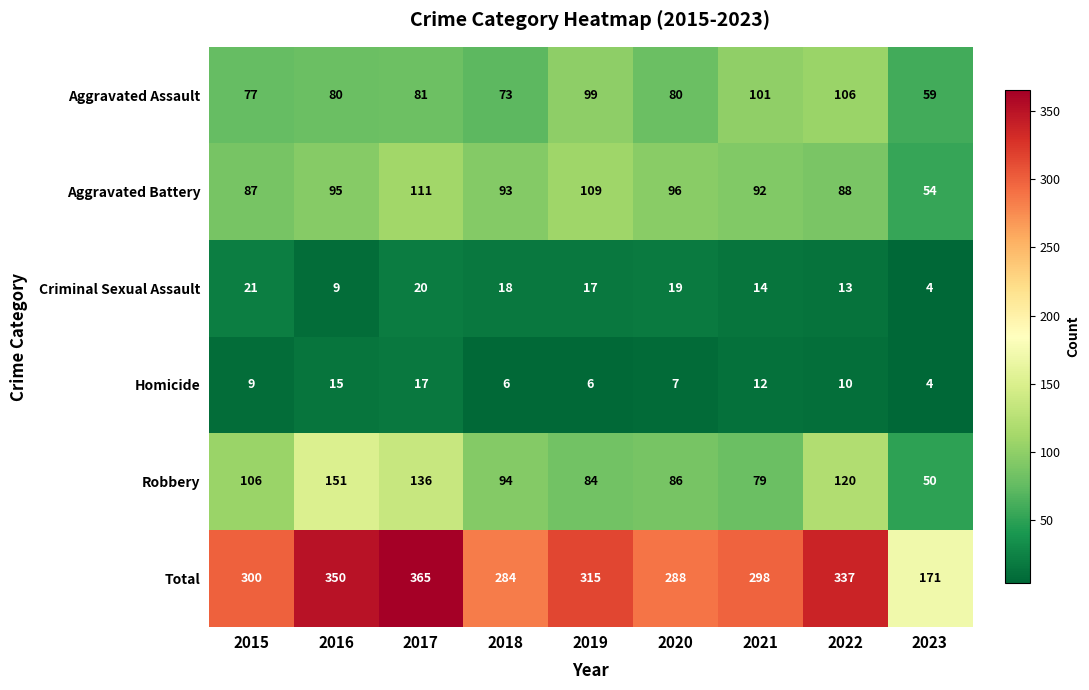

What is the total value across all series at 2022?

674